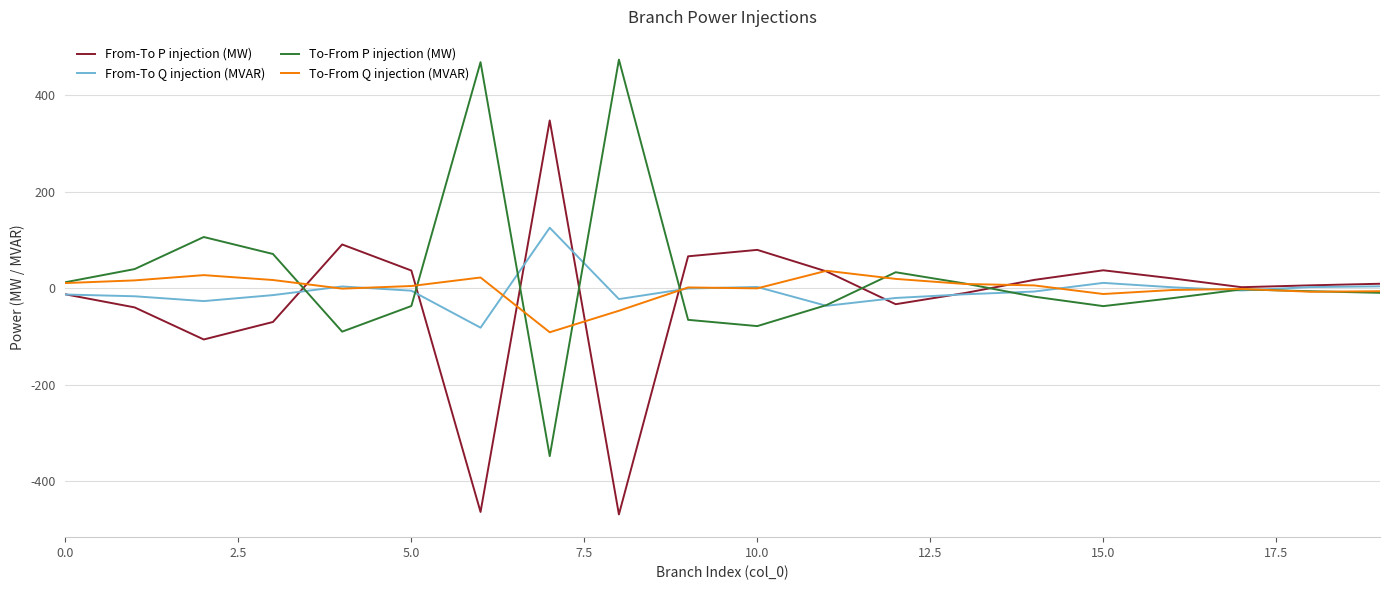

What is the lowest value of the From-To P injection (MW) series?

-468.5